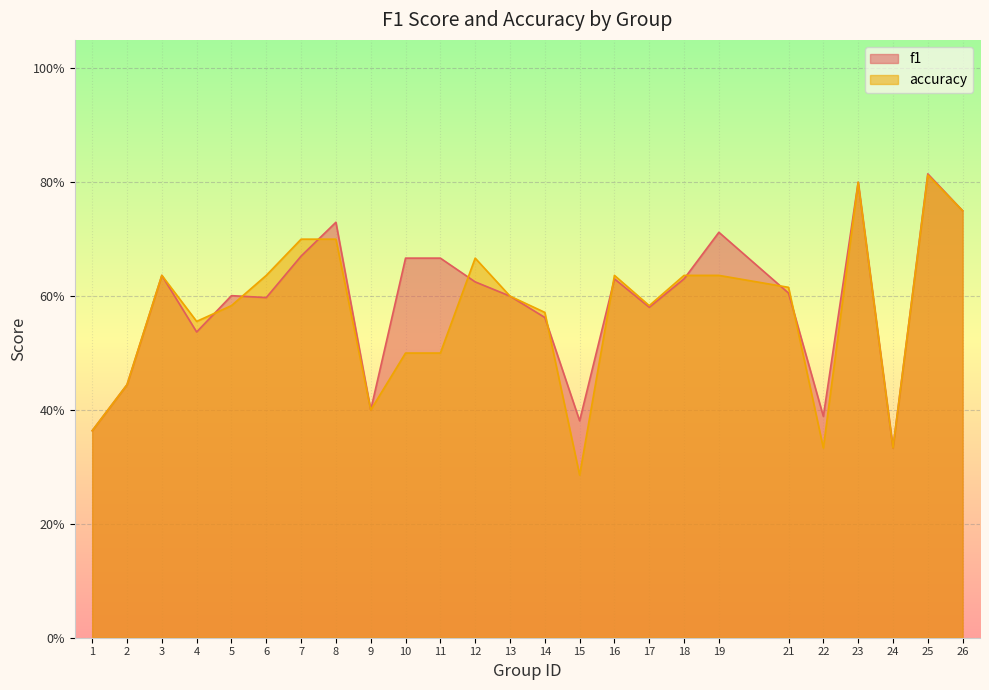

After their last crossing, which series has the higher values: accuracy or f1?

f1